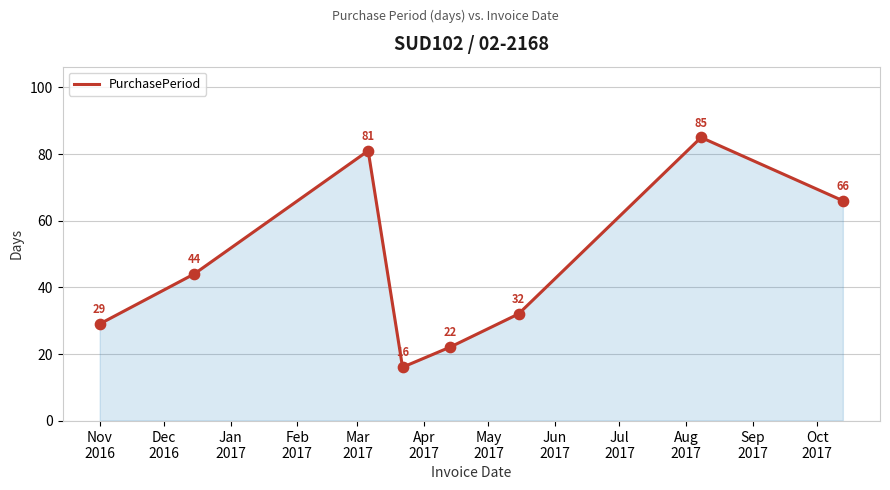

What is the maximum value shown in the chart?

85